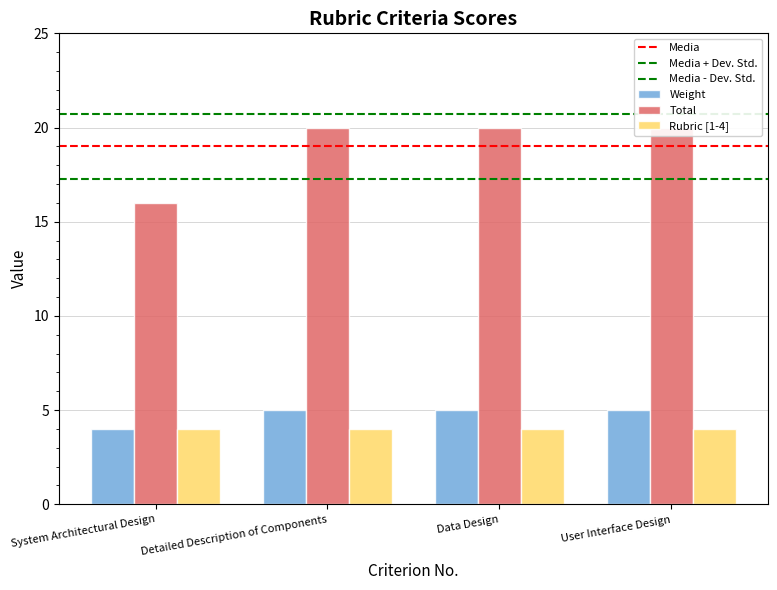

True or false: Weight has a value of 5 at 4.

True